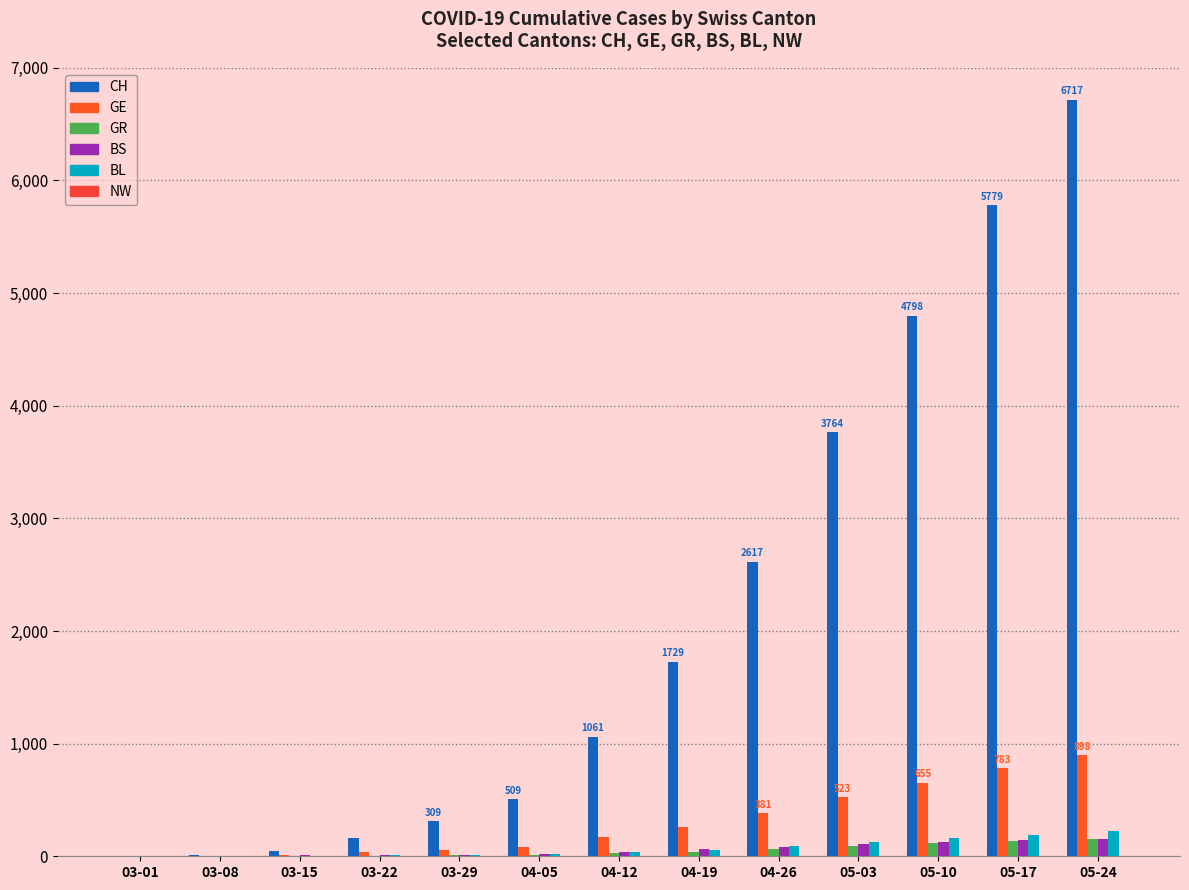

Which category has the highest value in the BL series?

05-24